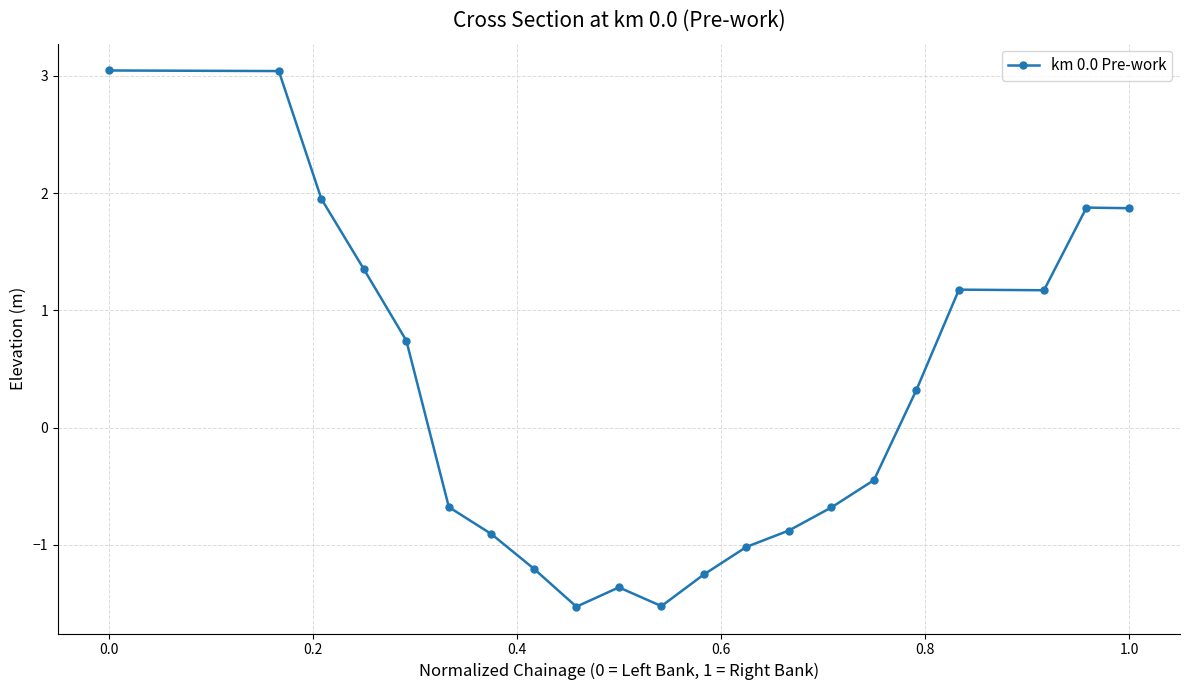

What is the maximum value shown in the chart?

3.0